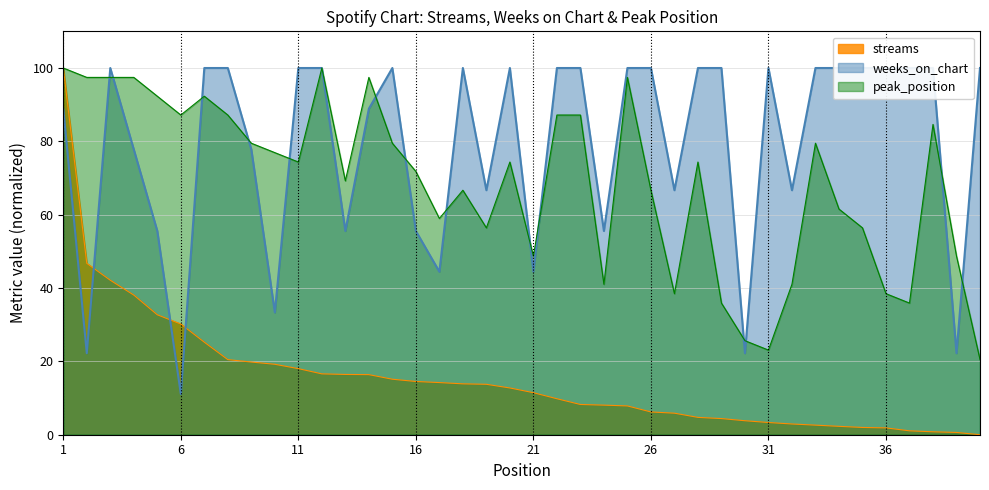

Rank the series at 22 from lowest to highest value.

streams, peak_position, weeks_on_chart